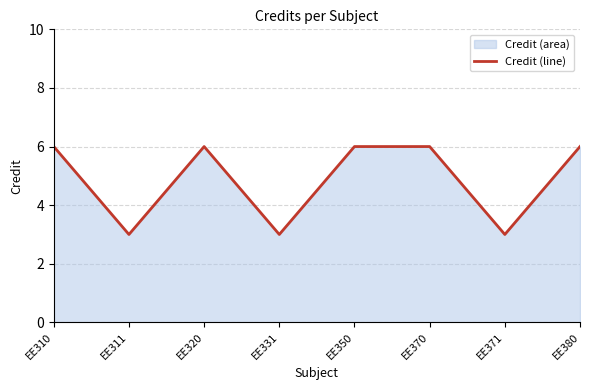

What is the change in value from EE371 to EE380?

+3